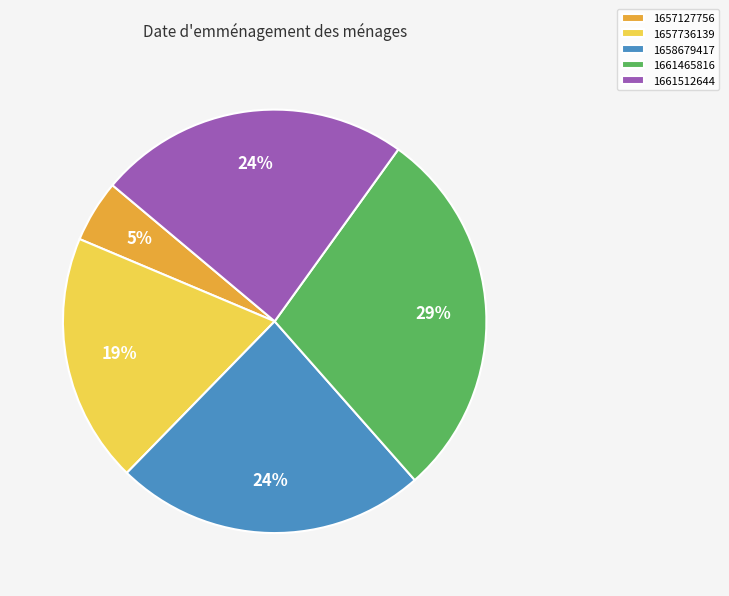

Which slice is the largest?

1661465816